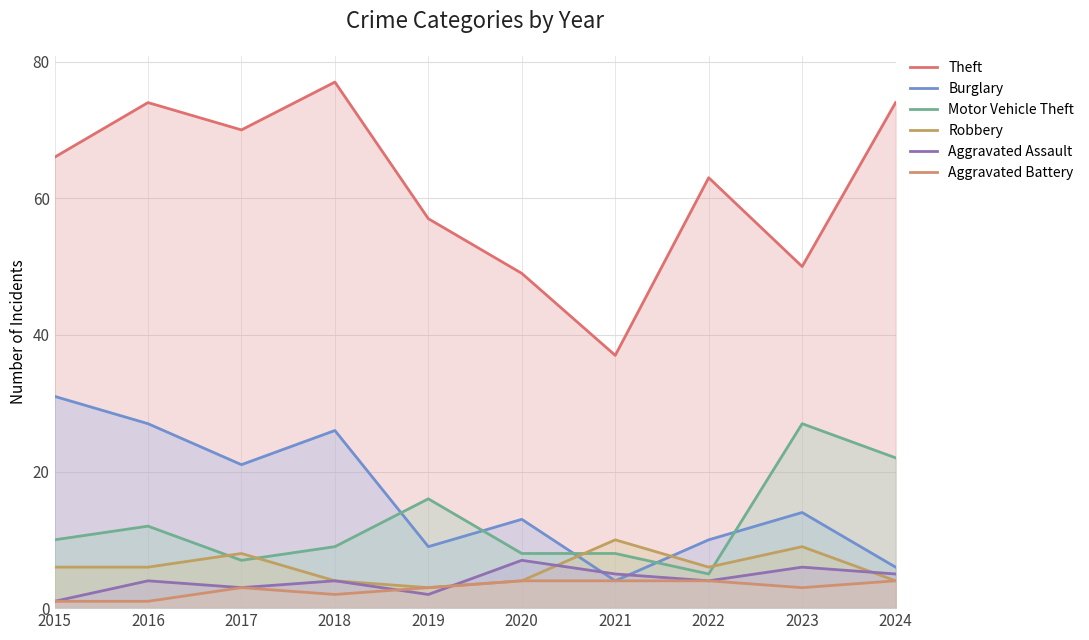

Reading left to right, transcribe all the data shown in this chart.

Theft: 66	74	70	77	57	49	37	63	50	74
Burglary: 31	27	21	26	9	13	4	10	14	6
Motor Vehicle Theft: 10	12	7	9	16	8	8	5	27	22
Robbery: 6	6	8	4	3	4	10	6	9	4
Aggravated Assault: 1	4	3	4	2	7	5	4	6	5
Aggravated Battery: 1	1	3	2	3	4	4	4	3	4